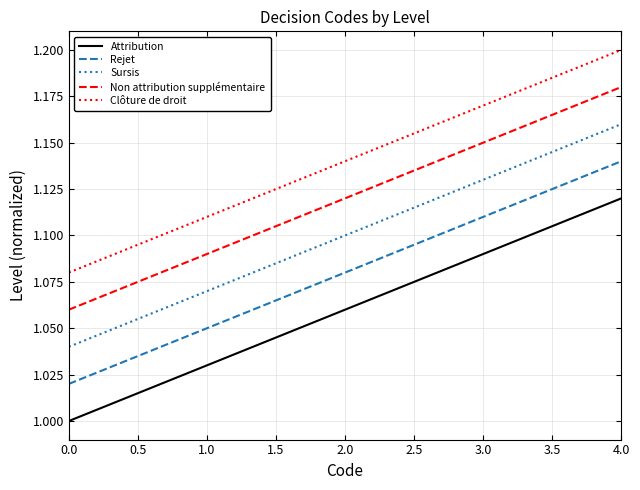

What position from the left is 3.0?

4